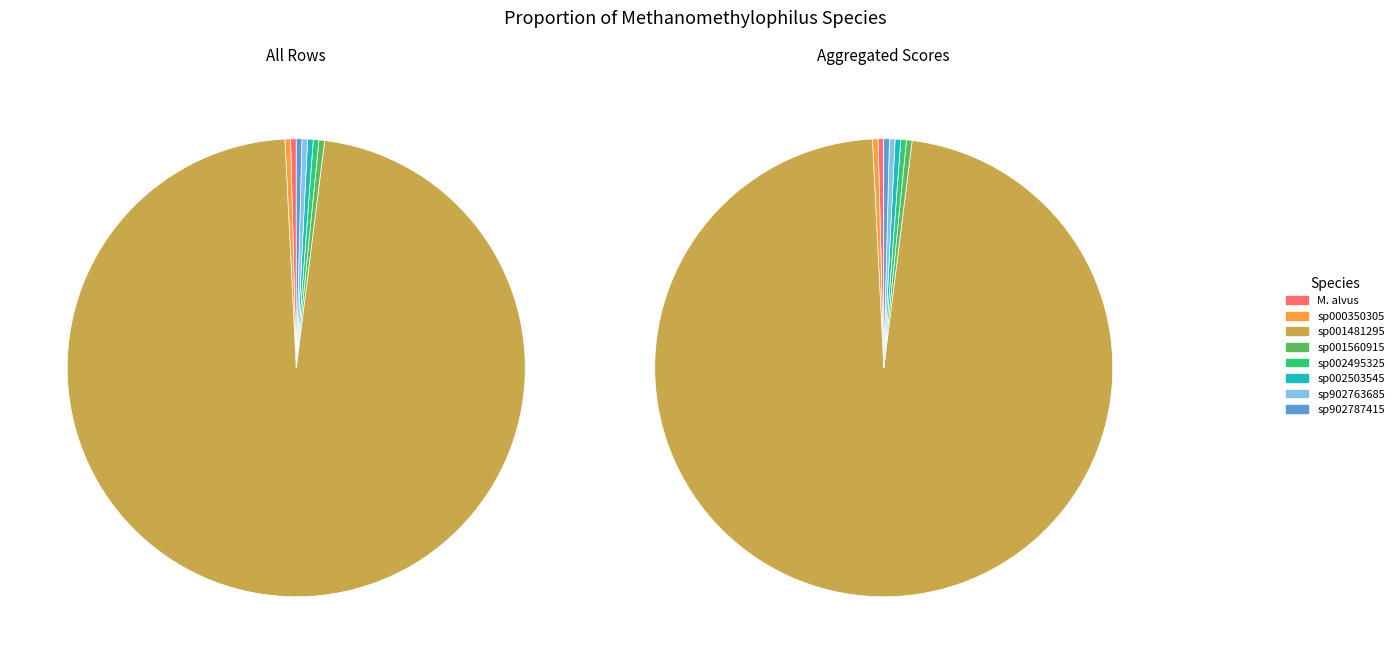

What is the smallest slice in the pie chart?

s__Methanomethylophilus alvus